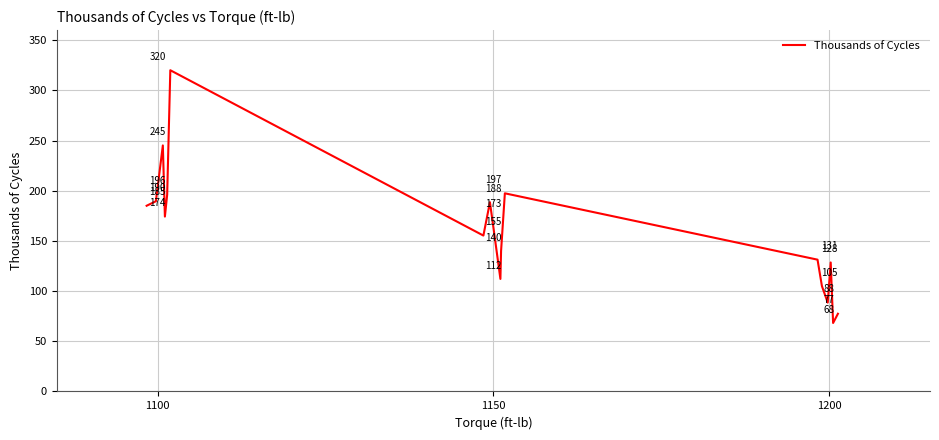

What is the minimum value shown in the chart?

68.2